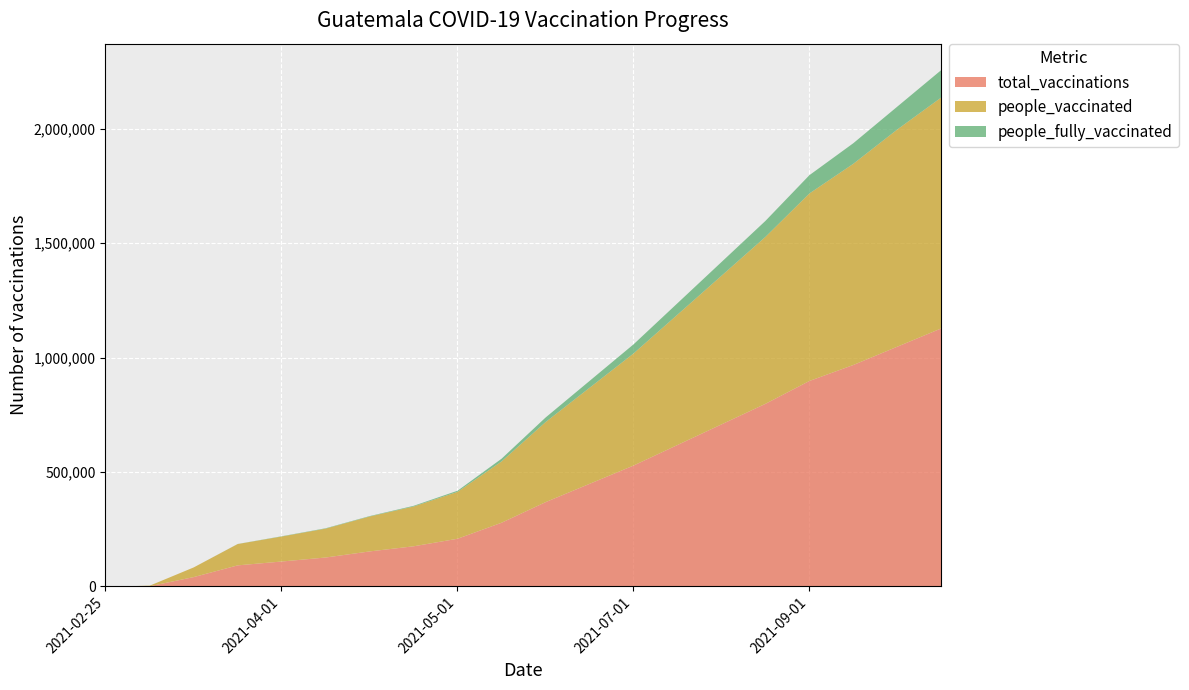

True or false: total_vaccinations and people_vaccinated intersect in this chart.

False